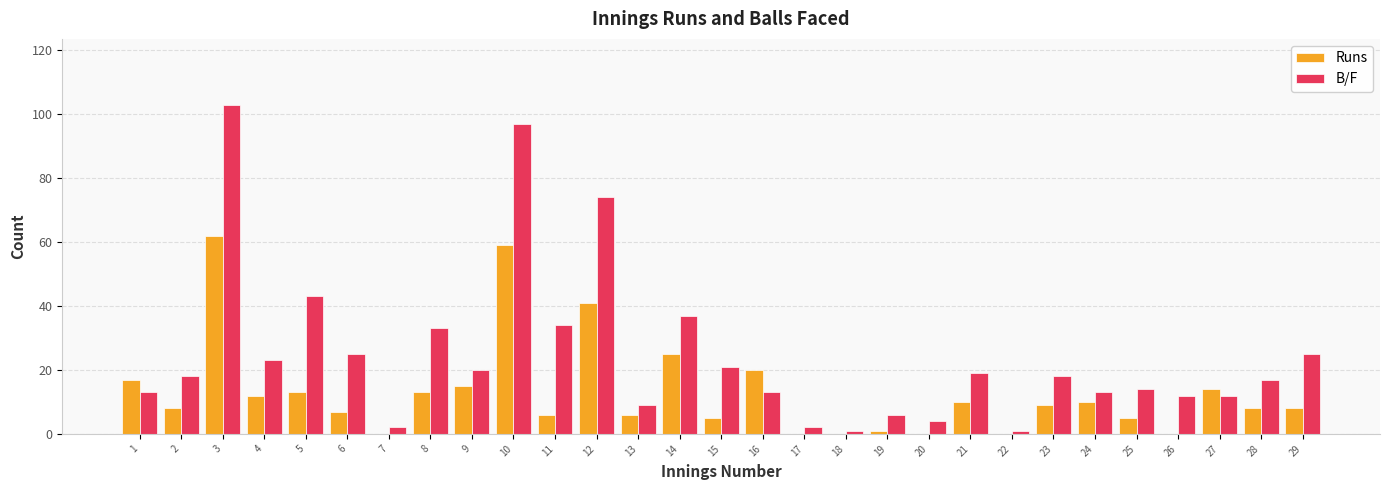

What is the greatest value displayed?

103